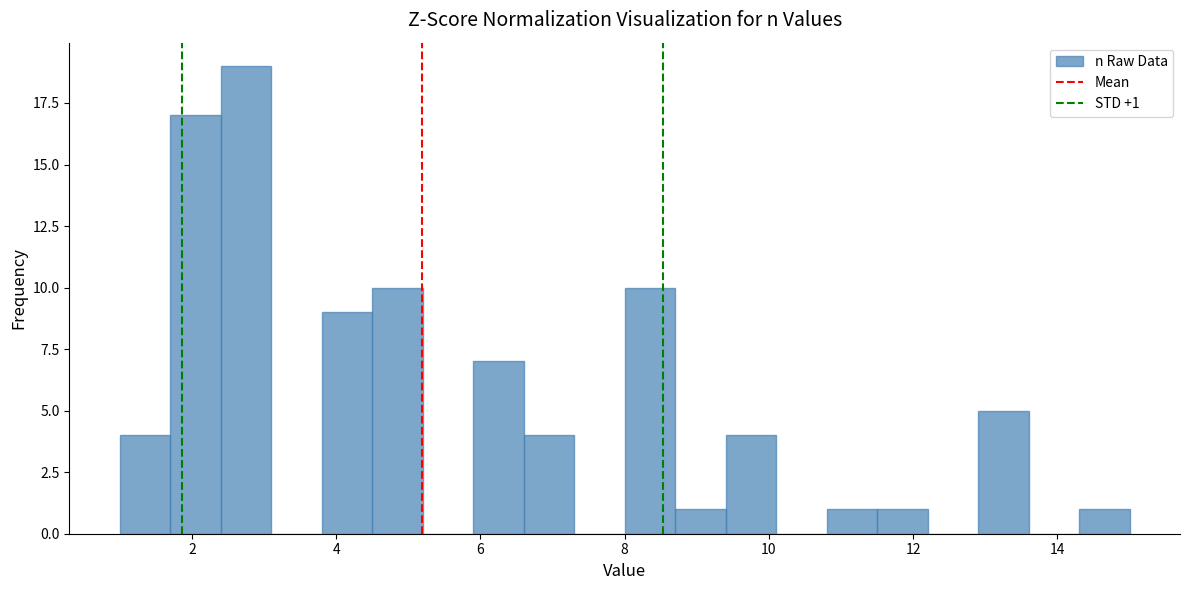

Read against the x-axis, roughly where is the centre of the tallest bar?

2.8